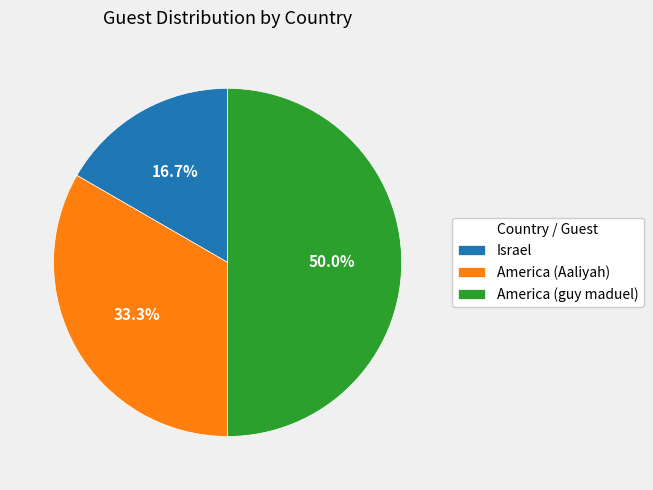

What percentage is the Israel slice, to the nearest percent?

17%